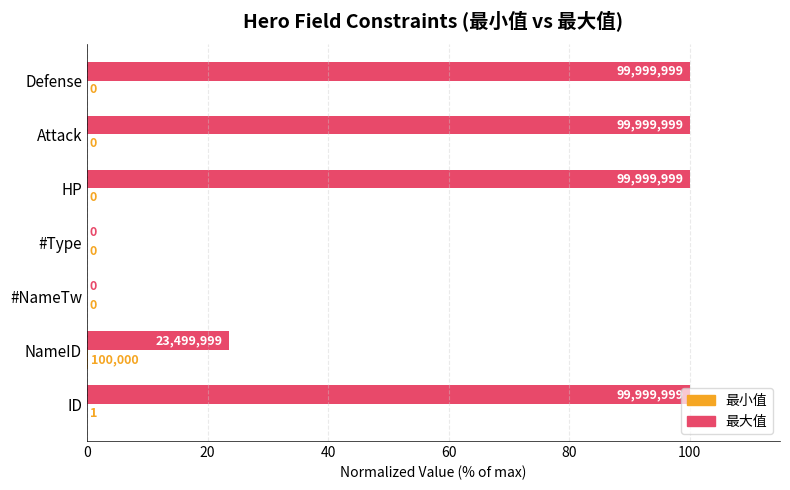

At which label is 最大值 closest to 50?

NameID